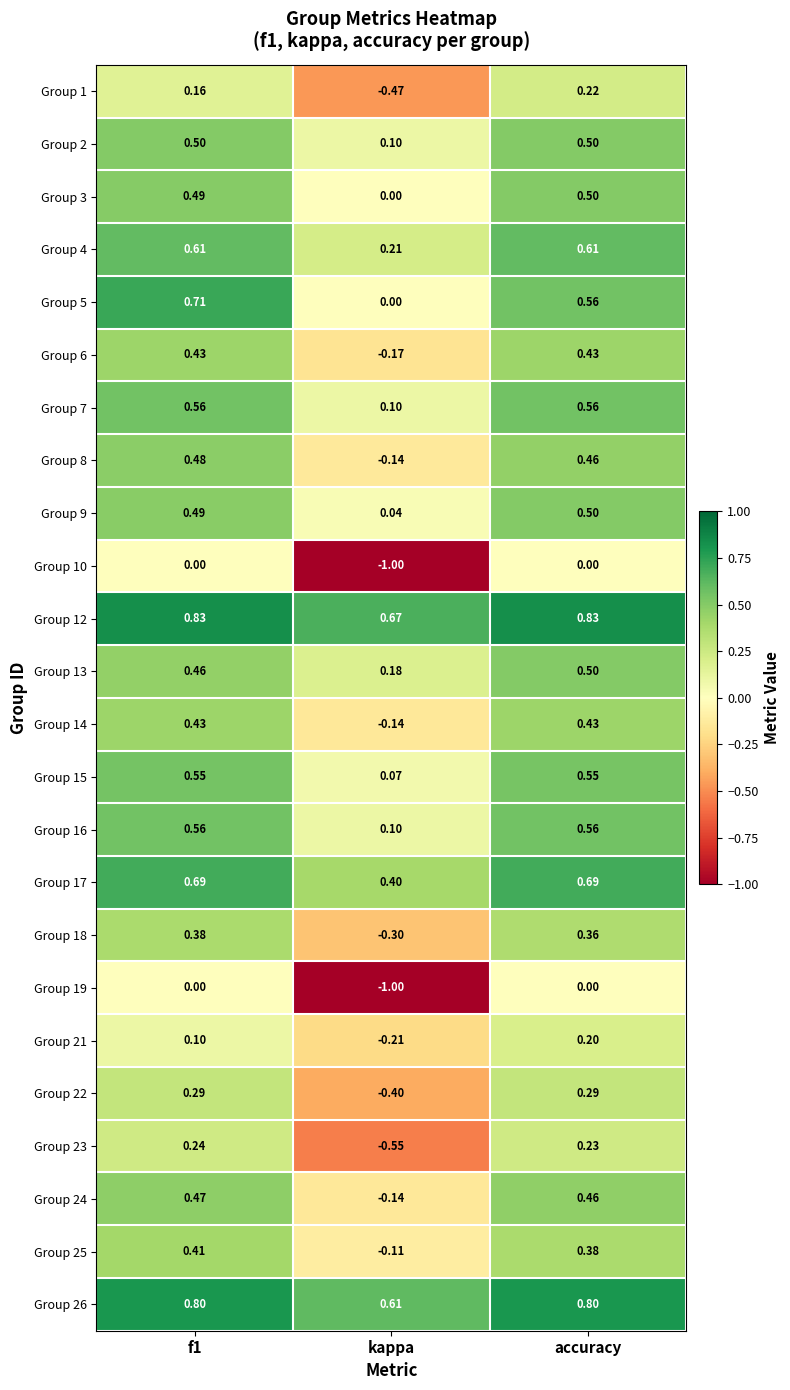

Is the value of Group 14 at f1 greater than the value of Group 25 at accuracy?

Yes